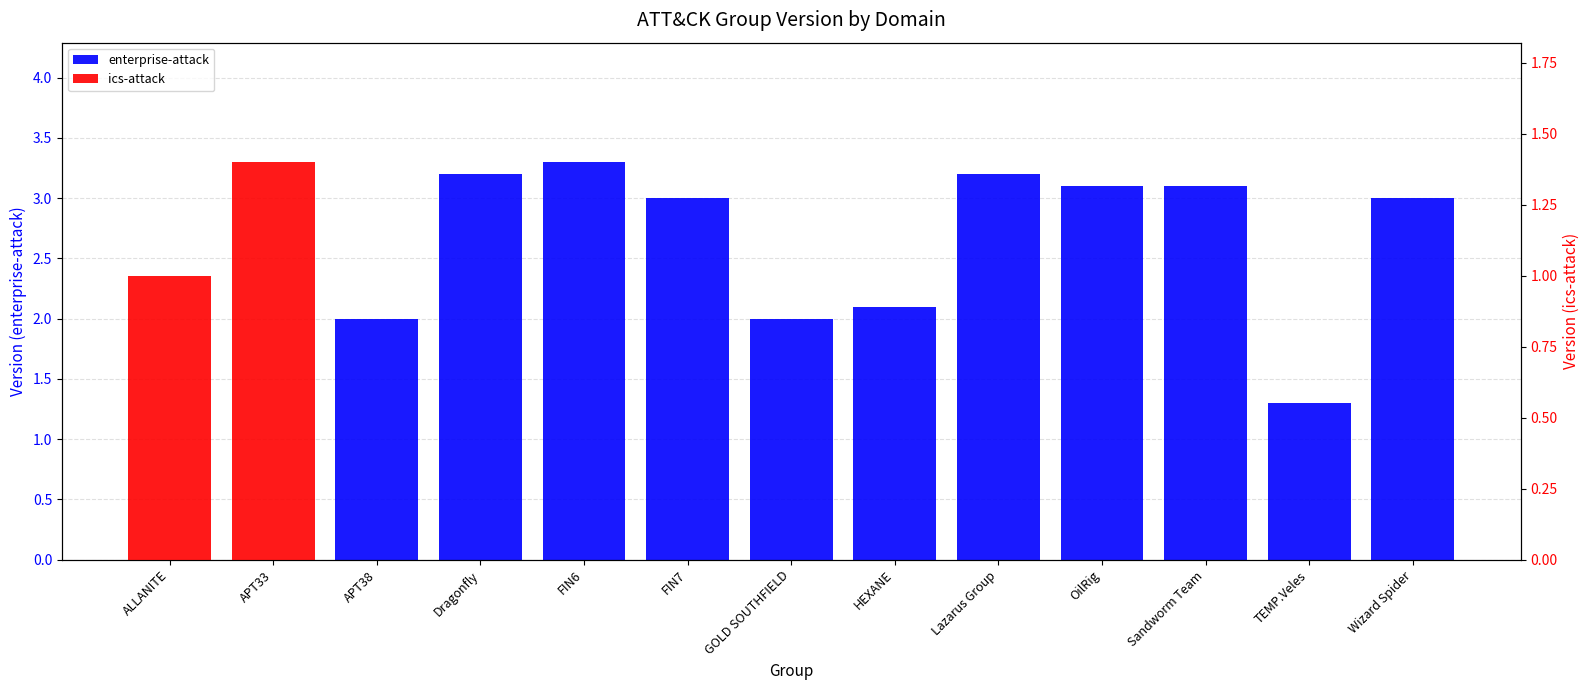

Which label corresponds to the smallest value in the chart?

ALLANITE